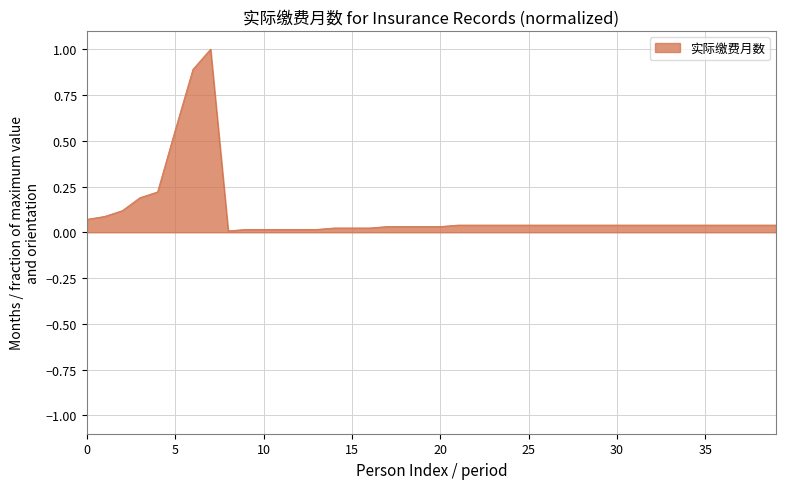

What is the maximum value shown in the chart?

1.0